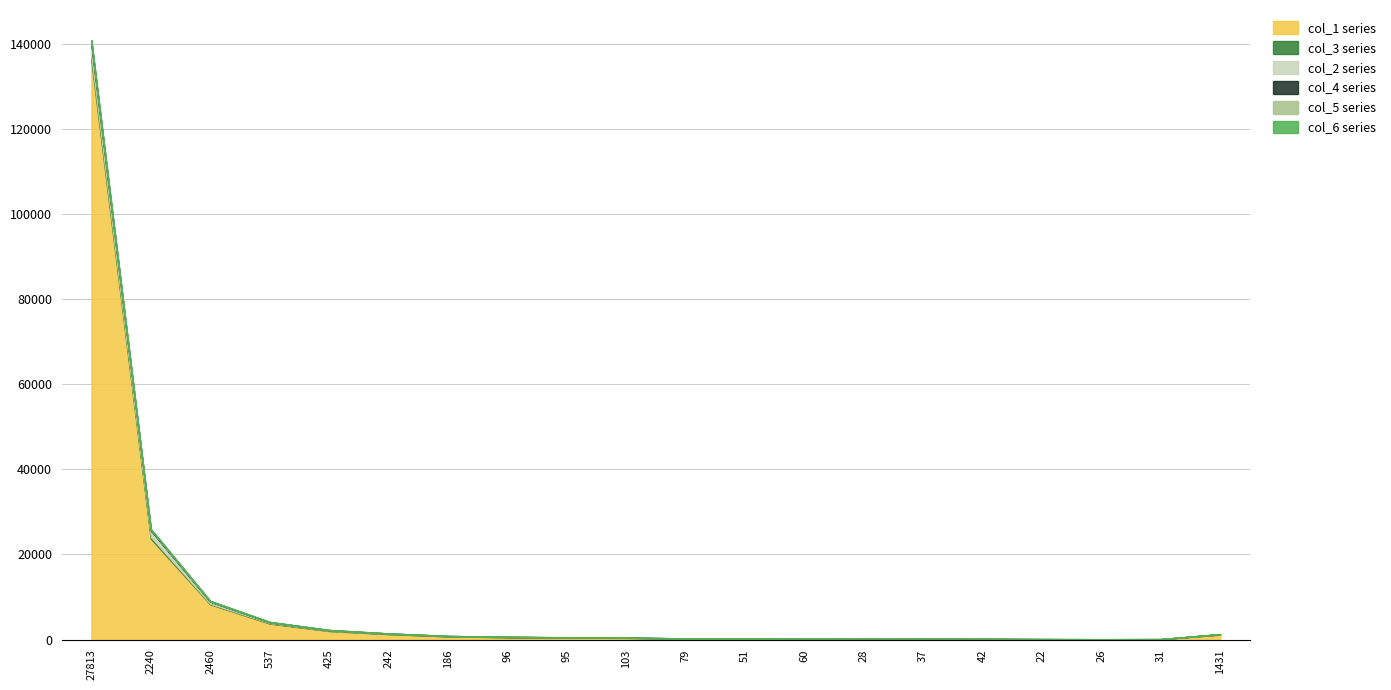

Which series has the widest spread of values?

col_1